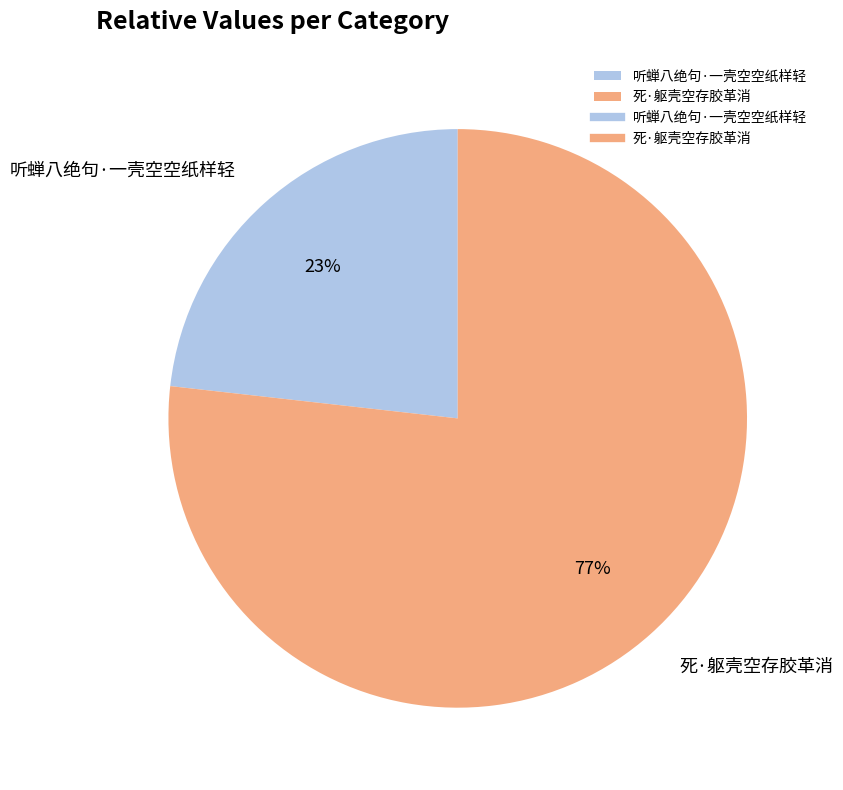

What percentage is the 听蝉八绝句·一壳空空纸样轻 slice, to the nearest percent?

23%